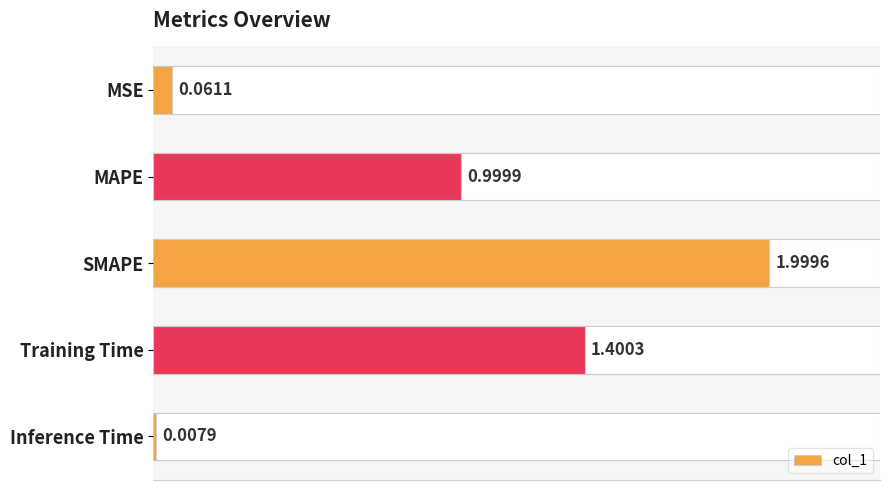

What is the label of the 5th bar from the bottom?

MSE